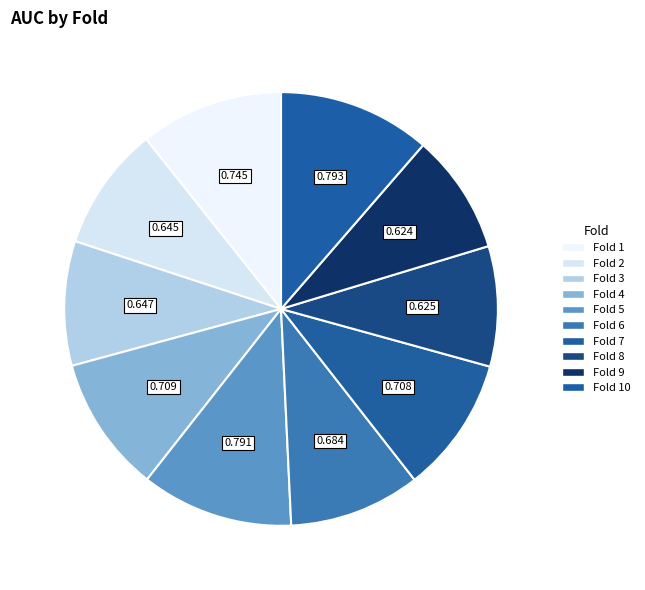

Does any single category account for the majority?

No